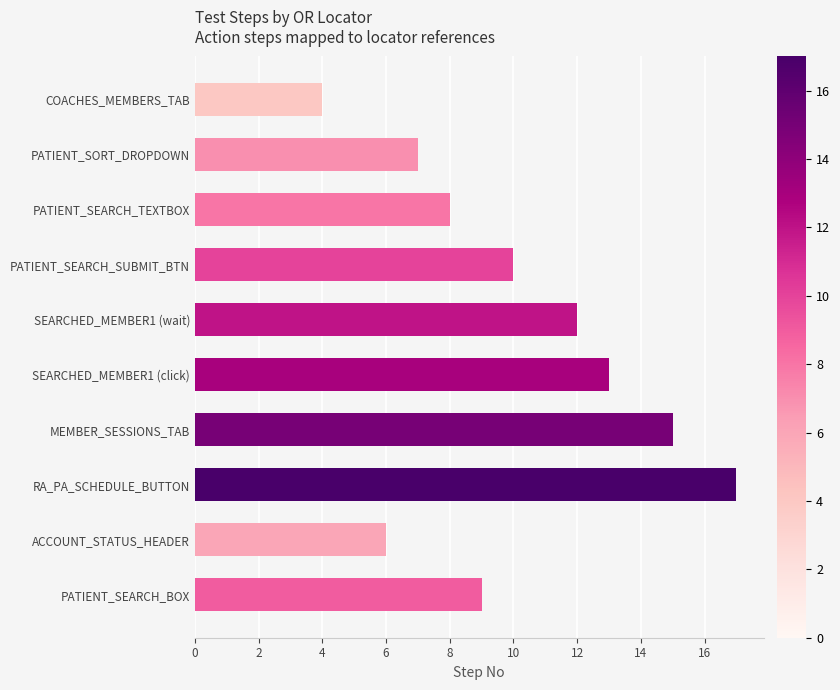

True or false: the data shows 8 at PATIENT_SEARCH_TEXTBOX.

True